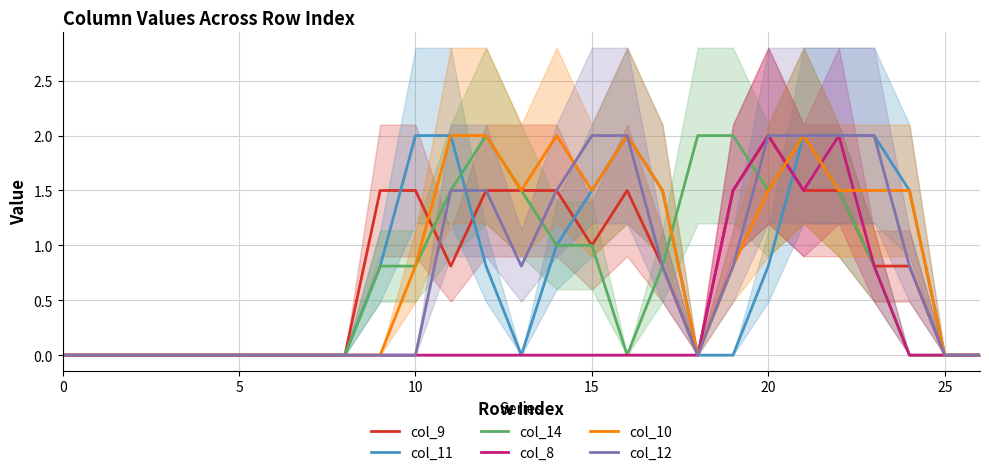

Where is col_11 nearest to the value 1?

14